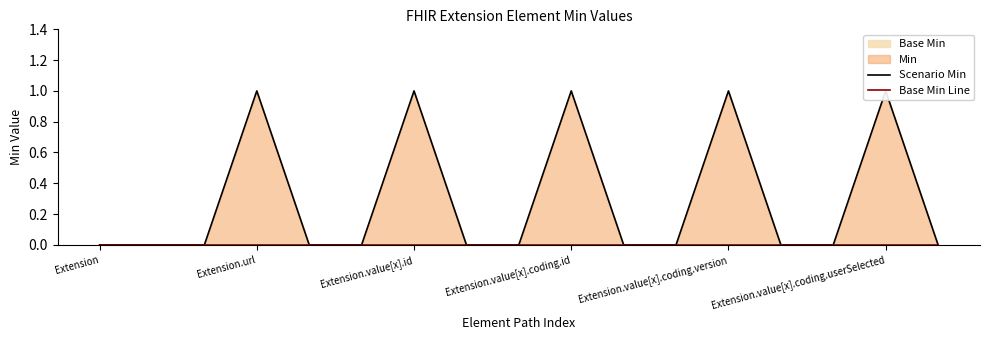

True or false: Scenario Min and Base Min Line intersect in this chart.

False